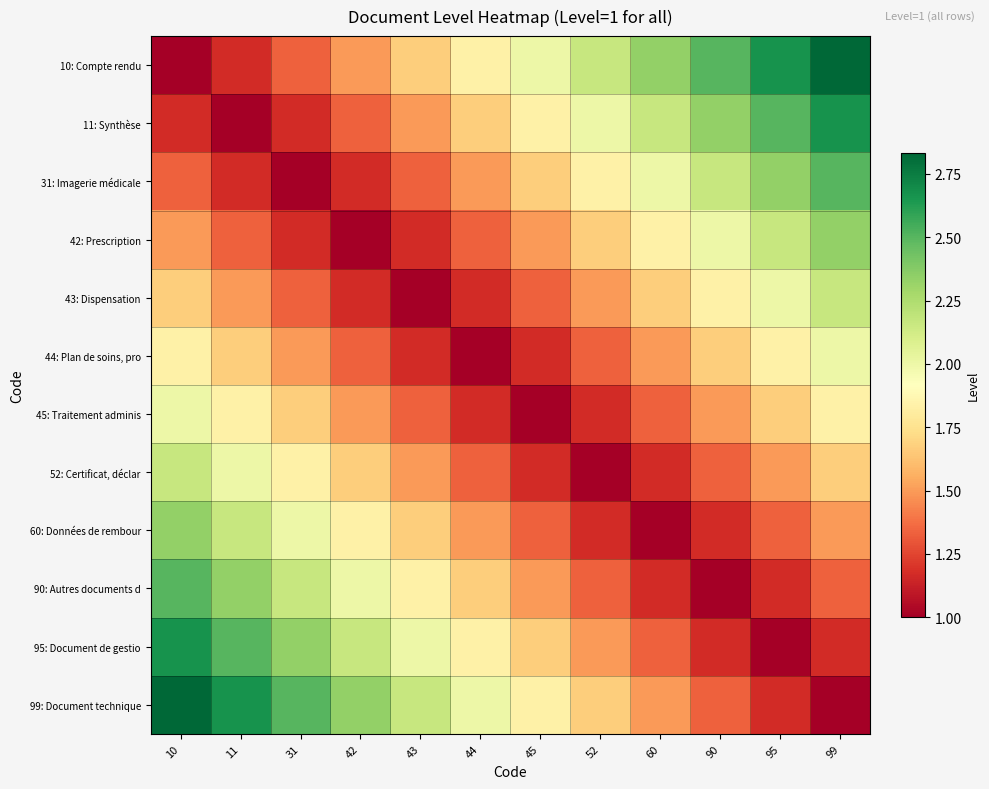

At how many categories does at least one series exceed 1?

12